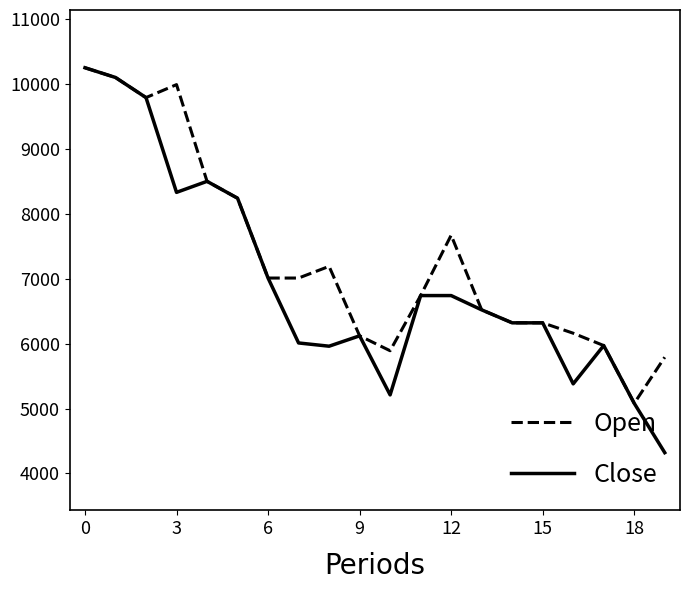

Which series has the largest total across all categories?

Open